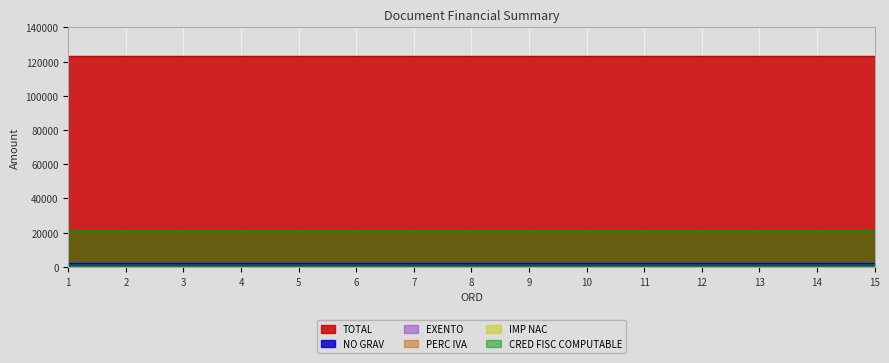

Which series has the largest total across all categories?

TOTAL